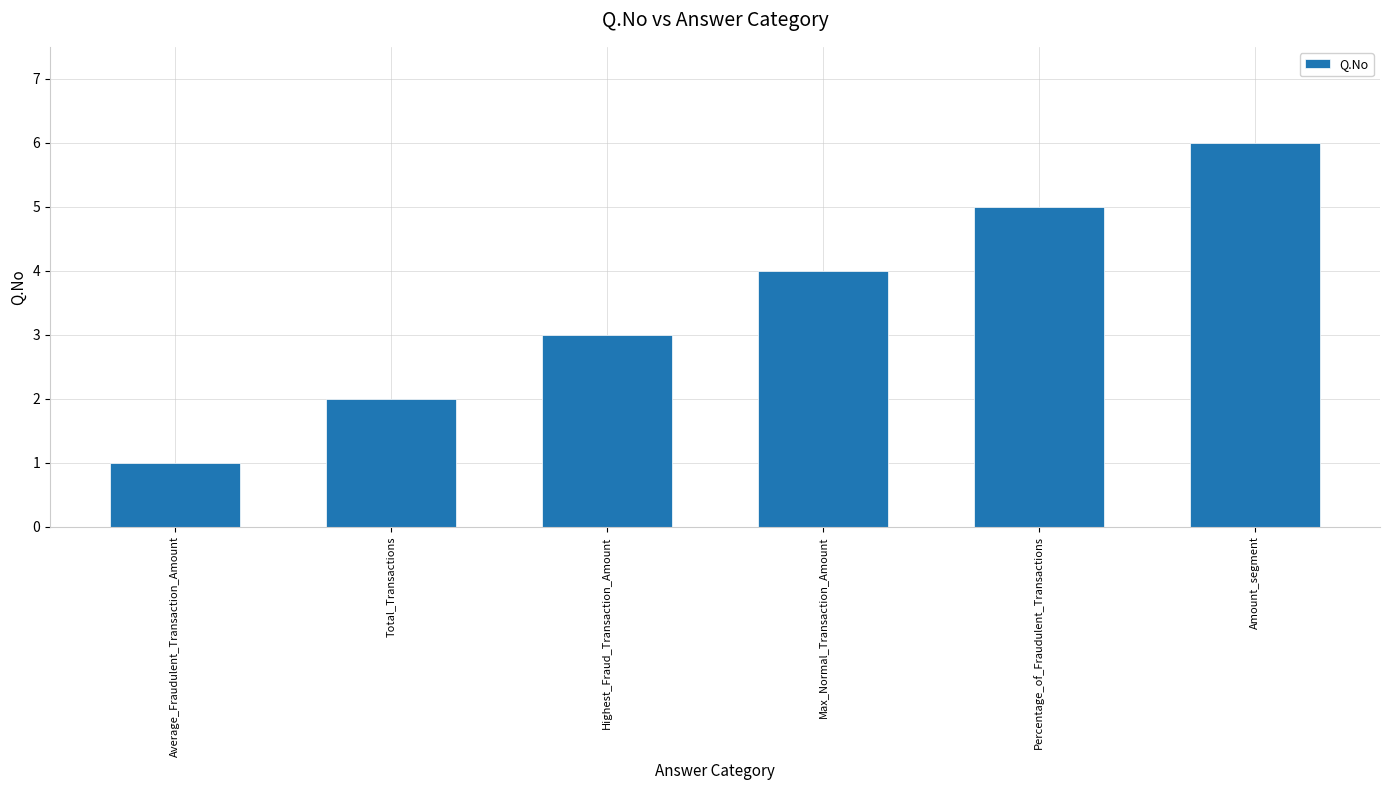

Is it true that the value at Total_Transactions is 3?

False